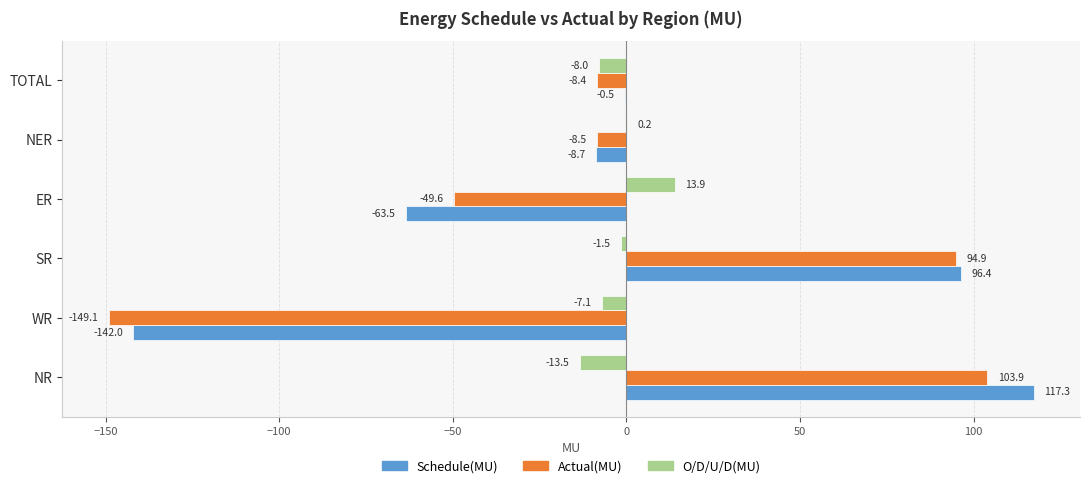

At which label is Schedule(MU) closest to -12?

NER